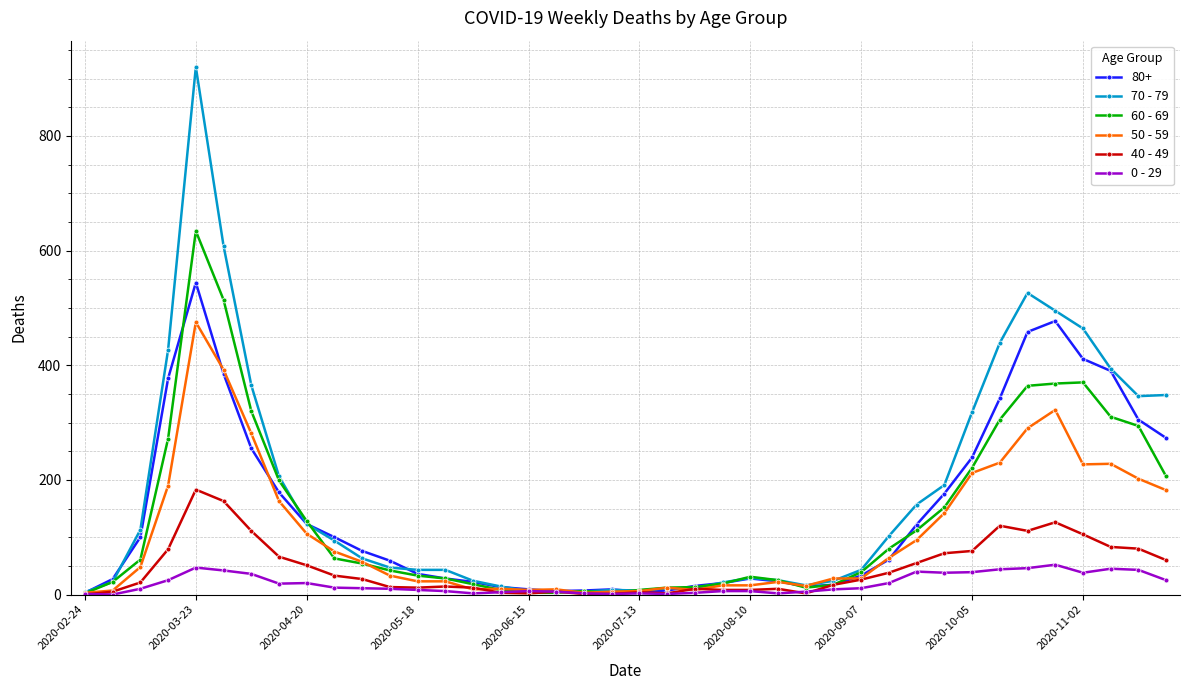

What is the value of the 70 - 79 point at the 25th from the left?

29